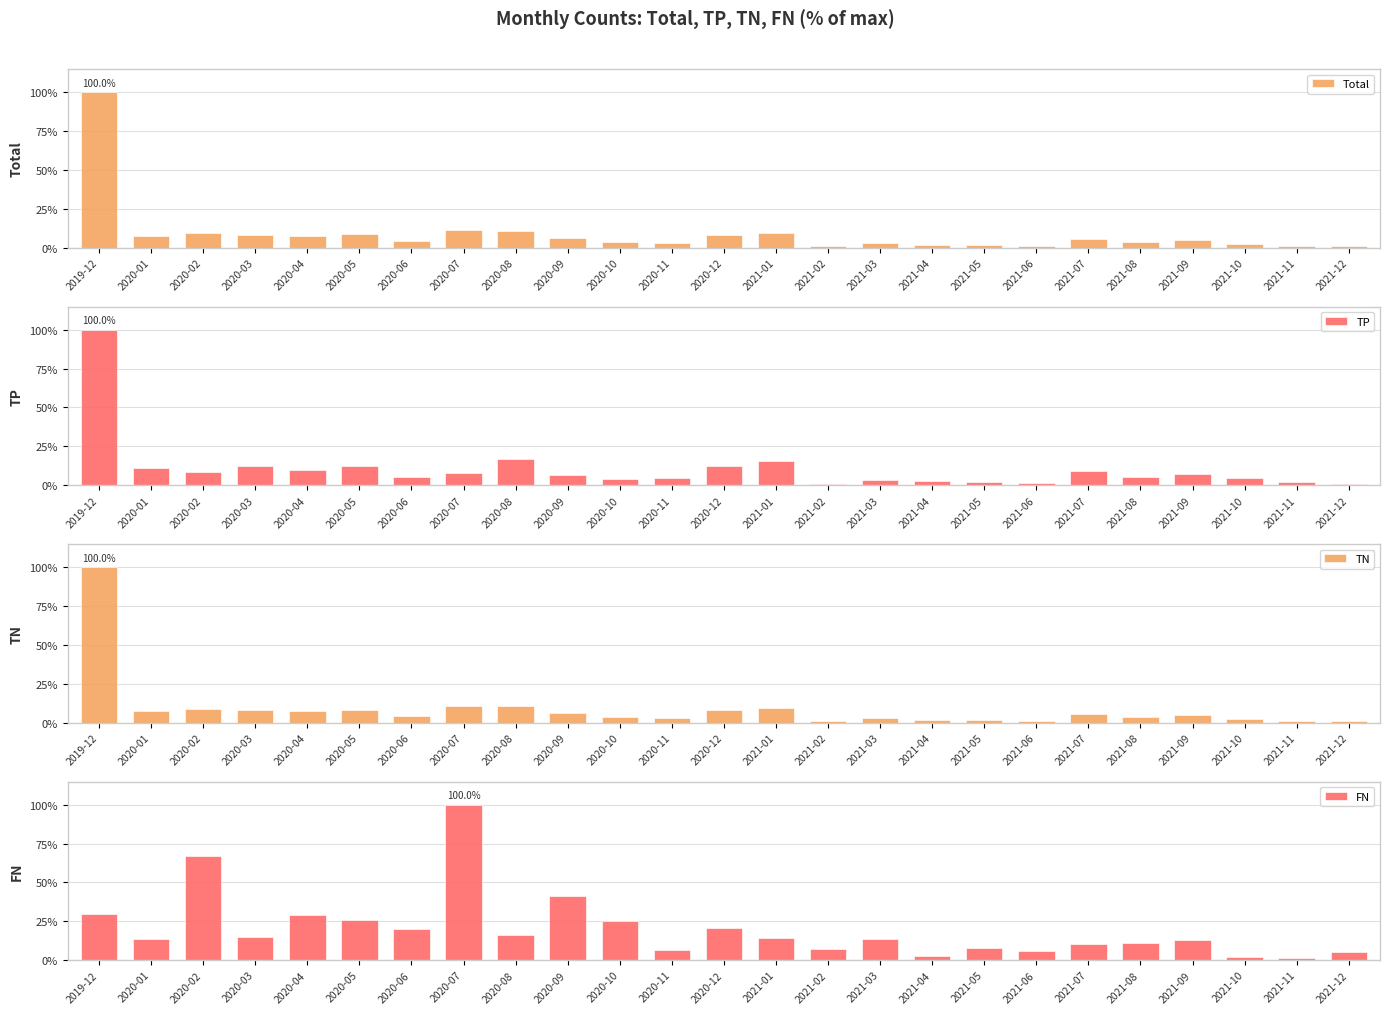

What is the greatest value displayed?

100.0